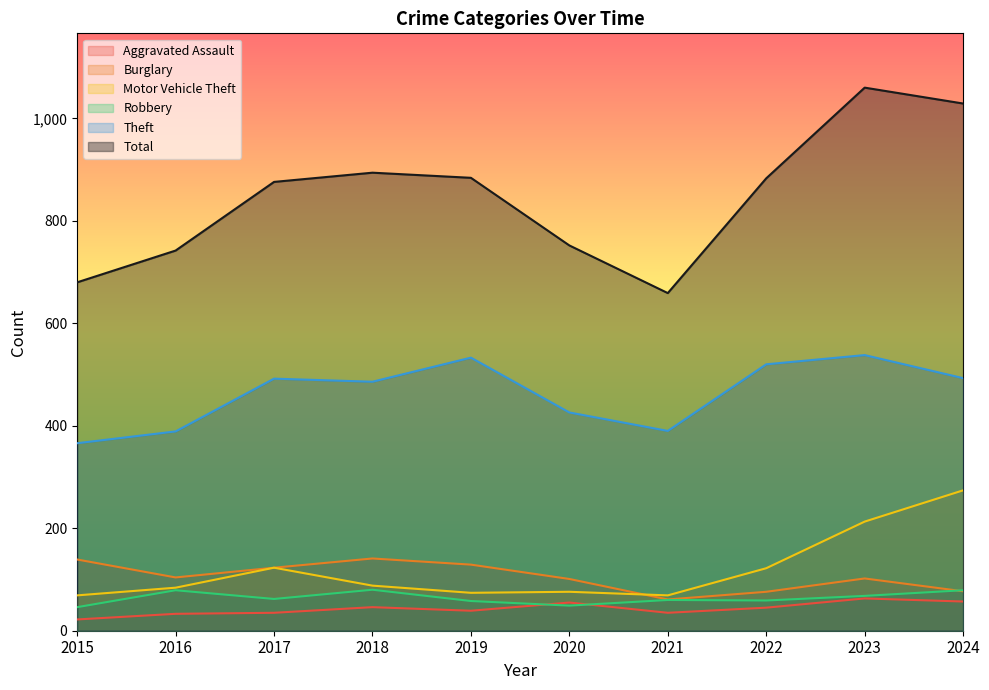

True or false: Aggravated Assault and Burglary cross at least once.

False